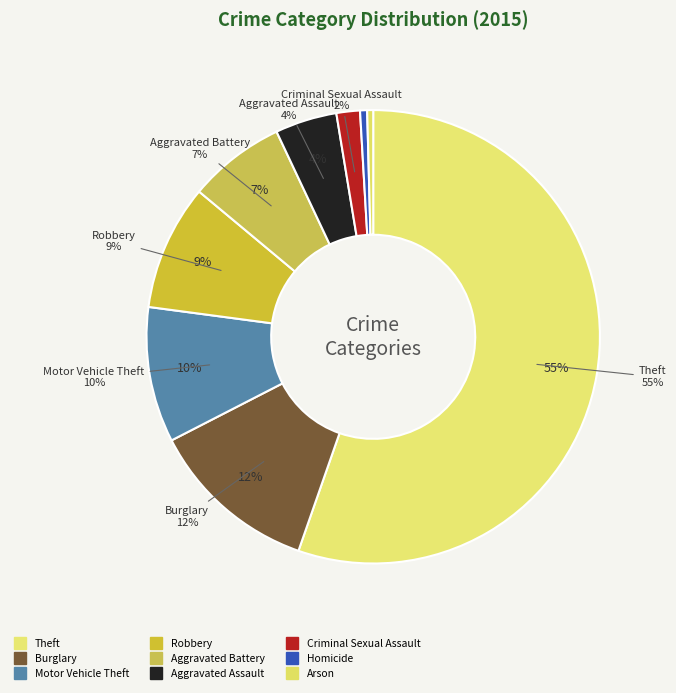

Do Robbery and Criminal Sexual Assault together represent more than half of the pie?

No